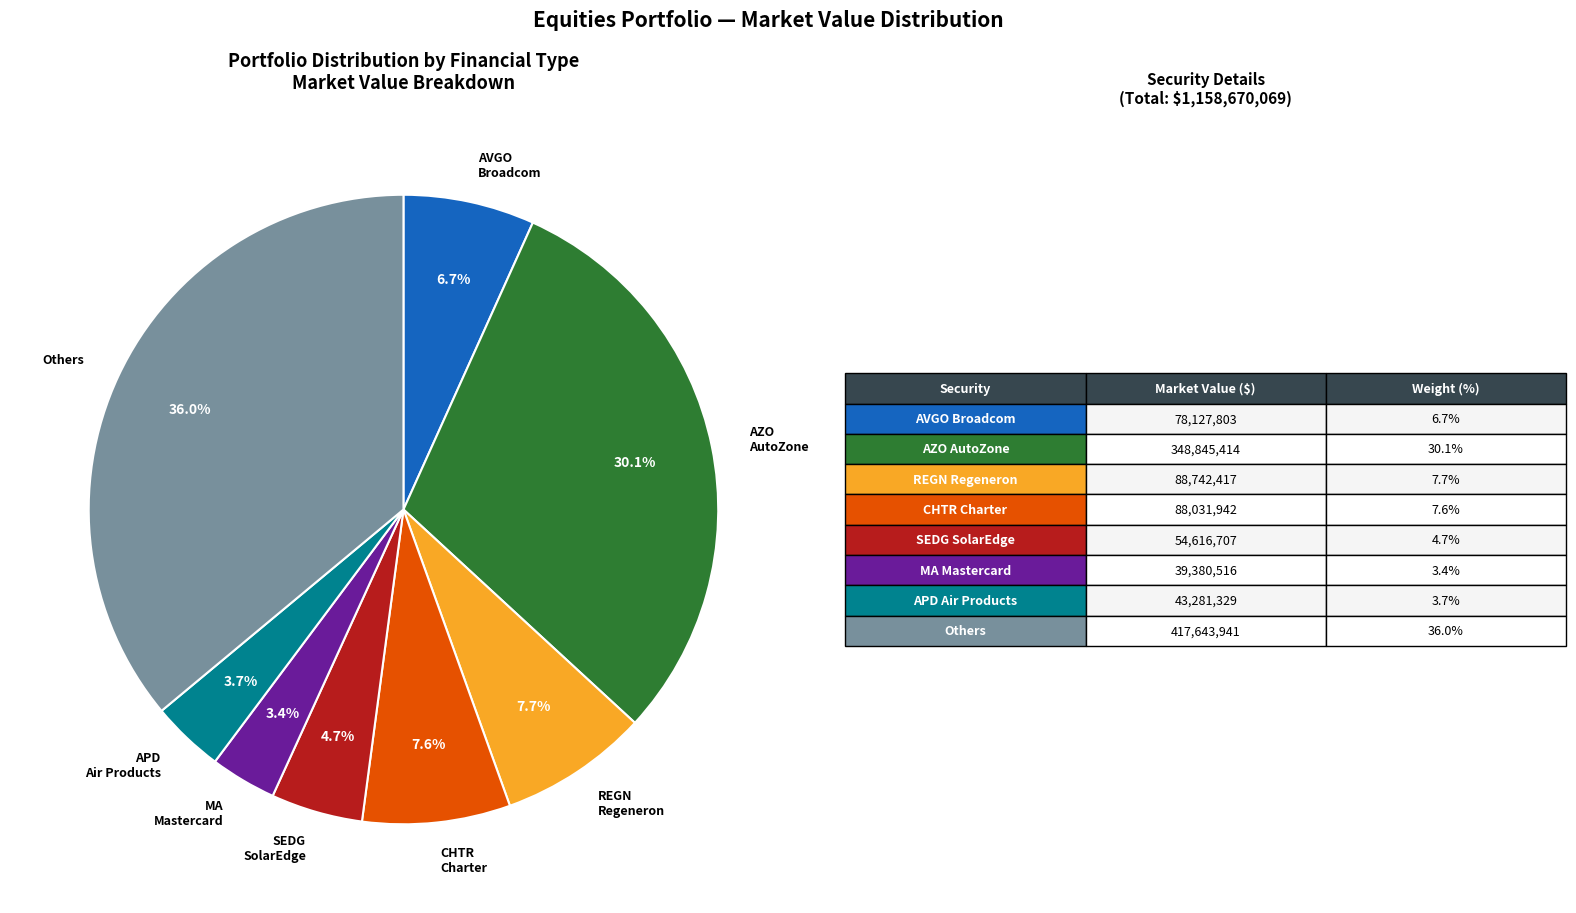

Which slice is the largest?

Others